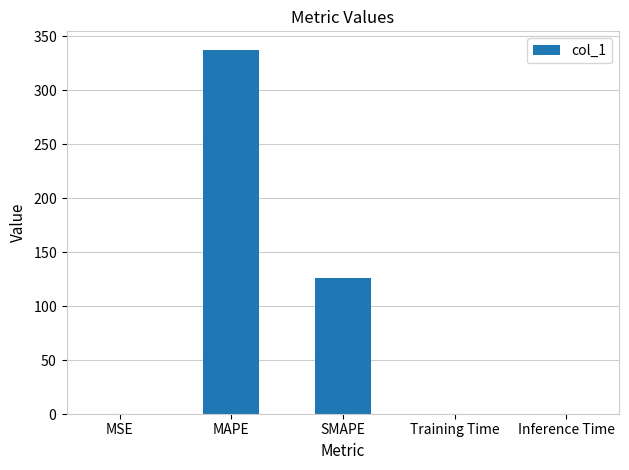

Reading right to left, list all the values displayed in this chart.

0.0	0.0	125.6	337.4	0.0